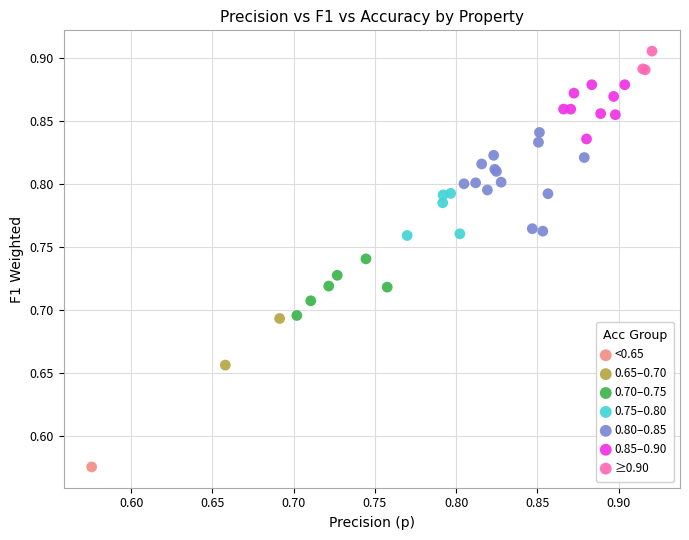

Which series contains the highest Y value?

≥0.90